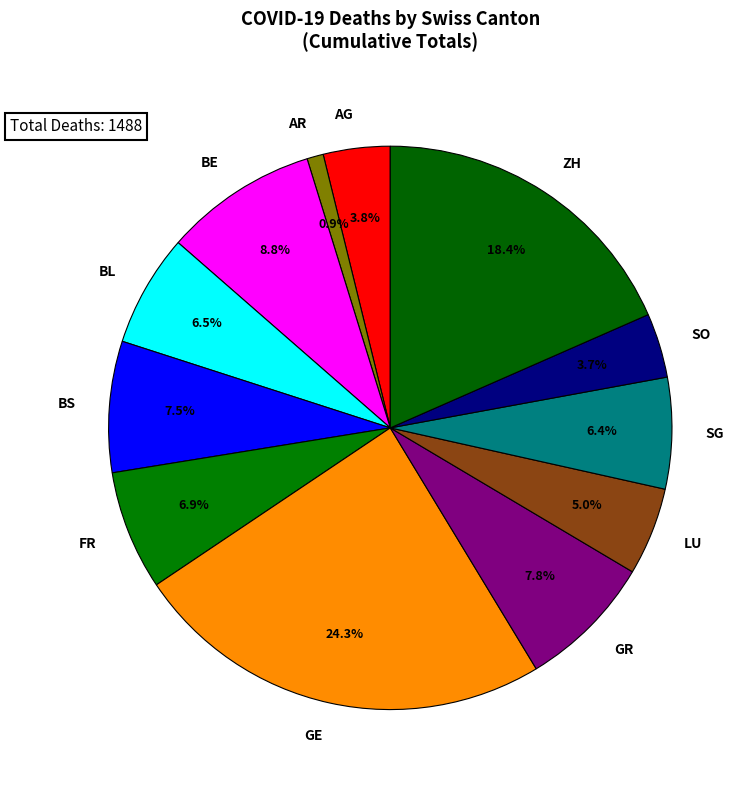

How many segments does this pie chart have?

12